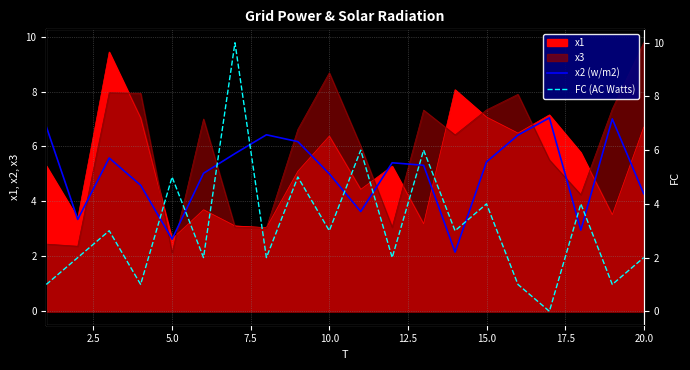

The FC (AC Watts) series shows 1.7 at 15. True or false?

False